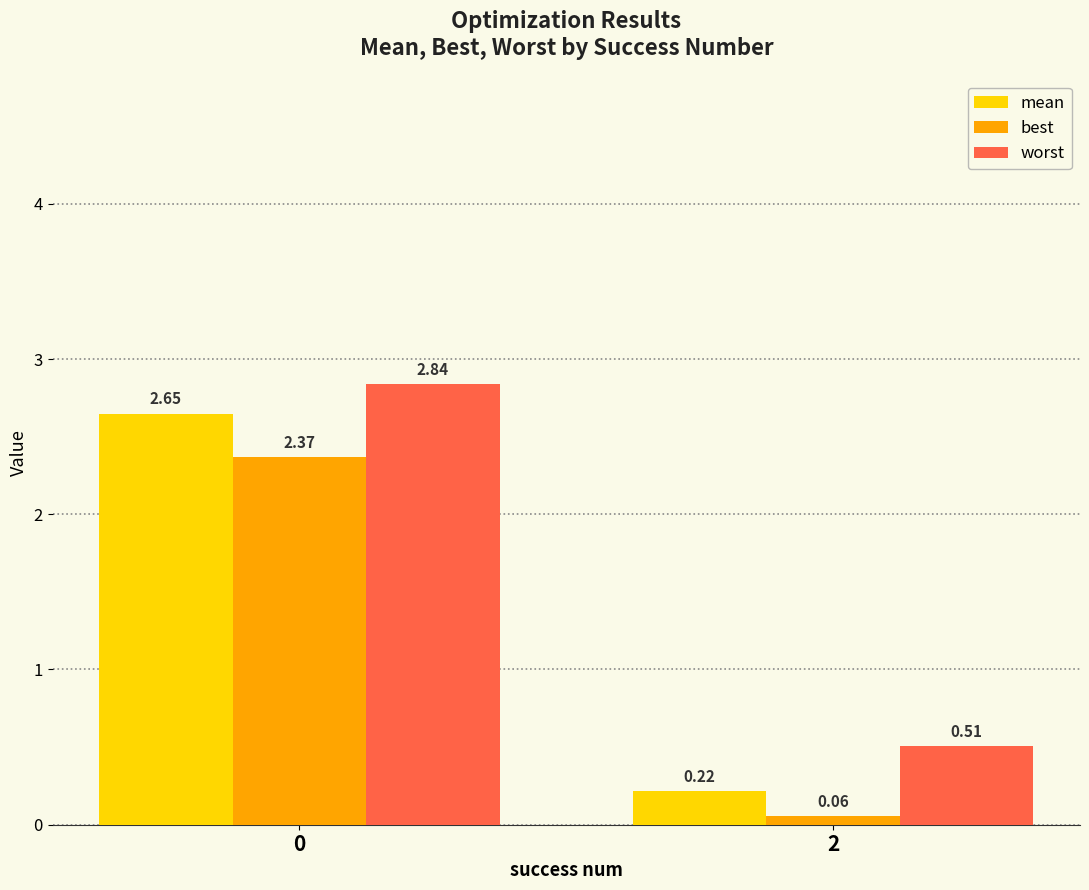

List the series in order of their overall mean, lowest first.

best, mean, worst